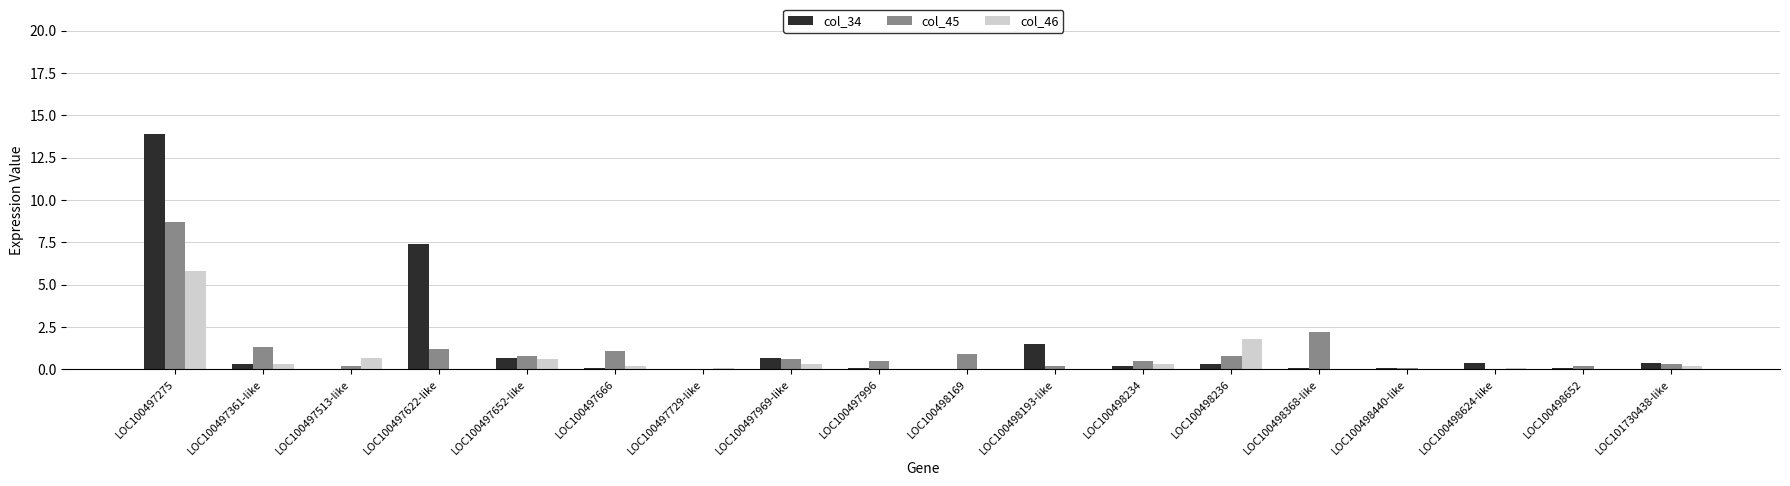

Reading left to right, list all the values displayed in this chart.

col_34: LOC100497275=13.9	LOC100497361-like=0.3	LOC100497513-like=0.0	LOC100497622-like=7.4	LOC100497652-like=0.7	LOC100497666=0.1	LOC100497729-like=0.0	LOC100497969-like=0.7	LOC100497996=0.1	LOC100498169=0.0	LOC100498193-like=1.5	LOC100498234=0.2	LOC100498236=0.3	LOC100498368-like=0.1	LOC100498440-like=0.1	LOC100498624-like=0.4	LOC100498652=0.1	LOC101730438-like=0.4
col_45: LOC100497275=8.7	LOC100497361-like=1.3	LOC100497513-like=0.2	LOC100497622-like=1.2	LOC100497652-like=0.8	LOC100497666=1.1	LOC100497729-like=0.0	LOC100497969-like=0.6	LOC100497996=0.5	LOC100498169=0.9	LOC100498193-like=0.2	LOC100498234=0.5	LOC100498236=0.8	LOC100498368-like=2.2	LOC100498440-like=0.1	LOC100498624-like=0.0	LOC100498652=0.2	LOC101730438-like=0.3
col_46: LOC100497275=5.8	LOC100497361-like=0.3	LOC100497513-like=0.7	LOC100497622-like=0.0	LOC100497652-like=0.6	LOC100497666=0.2	LOC100497729-like=0.1	LOC100497969-like=0.3	LOC100497996=0.0	LOC100498169=0.0	LOC100498193-like=0.0	LOC100498234=0.3	LOC100498236=1.8	LOC100498368-like=0.0	LOC100498440-like=0.0	LOC100498624-like=0.1	LOC100498652=0.0	LOC101730438-like=0.2